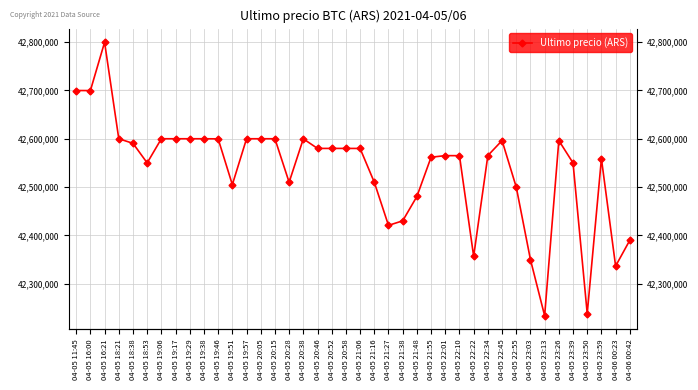

Reading left to right, transcribe all the data shown in this chart.

04-05 11:45=42699809	04-05 16:00=42699652	04-05 16:21=42799603	04-05 18:21=42600000	04-05 18:38=42590528	04-05 18:53=42550000	04-05 19:06=42600000	04-05 19:17=42599999	04-05 19:29=42600000	04-05 19:38=42600000	04-05 19:46=42599821	04-05 19:51=42505000	04-05 19:57=42599989	04-05 20:05=42600000	04-05 20:15=42599989	04-05 20:28=42510020	04-05 20:38=42599821	04-05 20:46=42580000	04-05 20:52=42580000	04-05 20:58=42580001	04-05 21:06=42579906	04-05 21:16=42510010	04-05 21:27=42420811	04-05 21:38=42430171	04-05 21:48=42480538	04-05 21:55=42561803	04-05 22:01=42565069	04-05 22:10=42565011	04-05 22:22=42356695	04-05 22:34=42565201	04-05 22:45=42596287	04-05 22:55=42500000	04-05 23:03=42350000	04-05 23:13=42233851	04-05 23:26=42596298	04-05 23:39=42550000	04-05 23:50=42238301	04-05 23:59=42558737	04-06 00:23=42336600	04-06 00:42=42389999